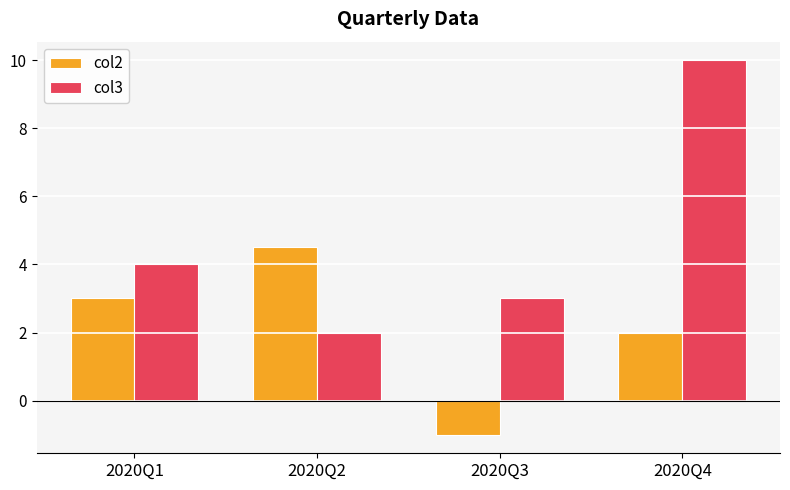

Are the bars horizontal?

No